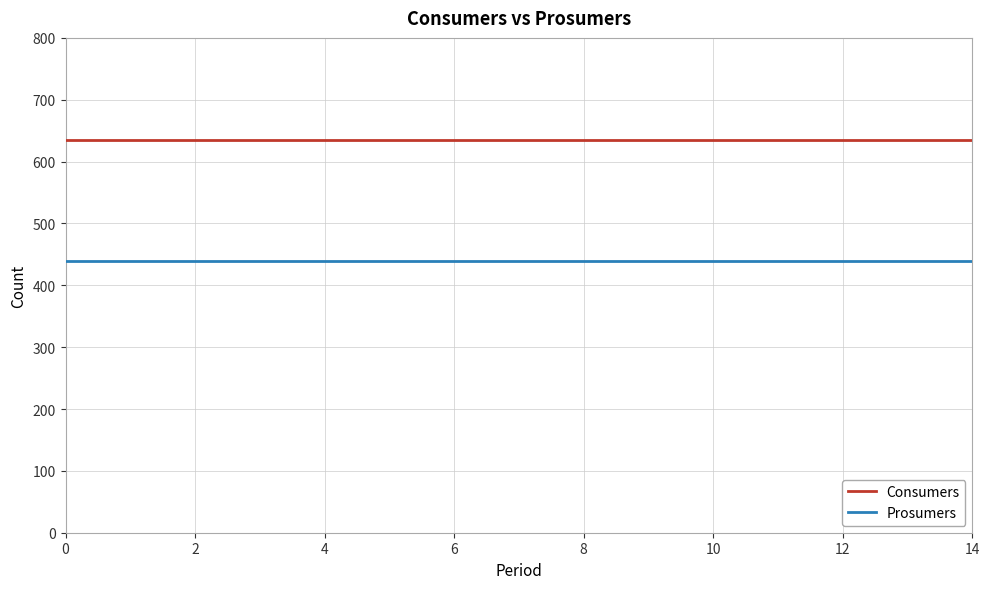

At how many categories does at least one series exceed 511?

15